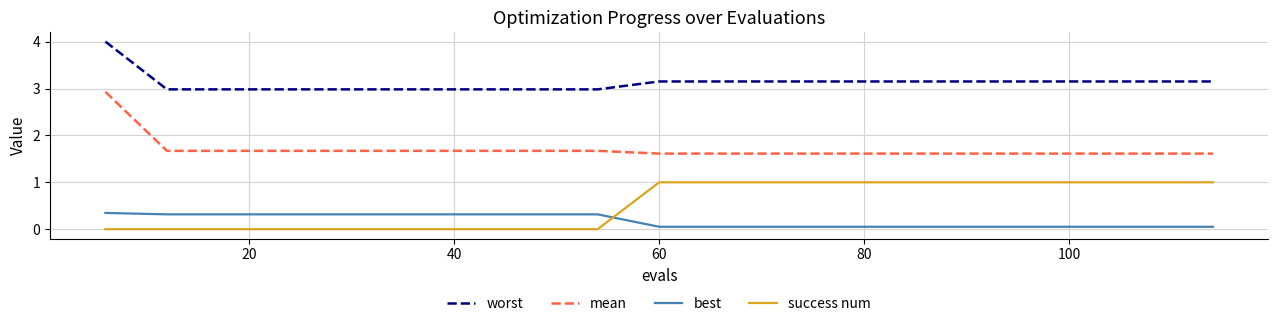

What is the difference between the maximum and minimum values in the mean series?

1.3